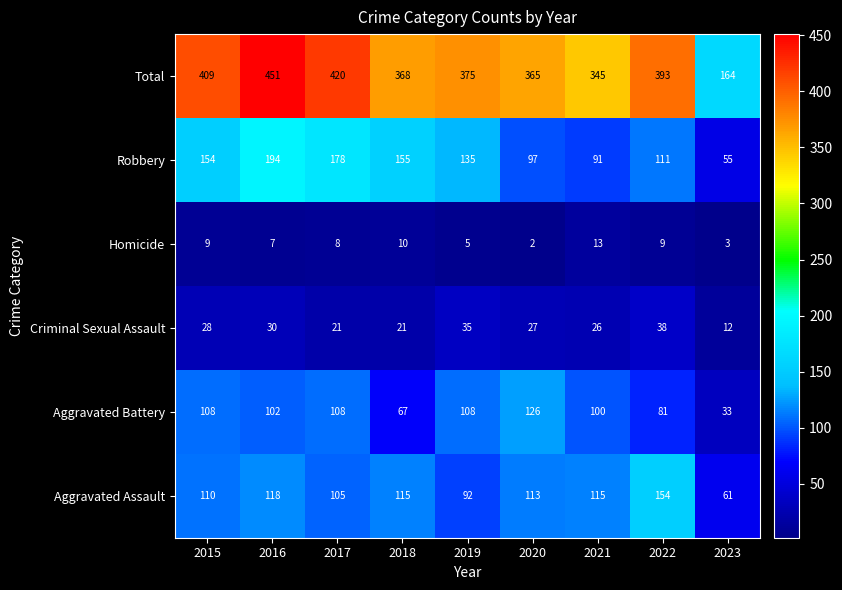

Where does the Aggravated Battery series first go above 102?

2015